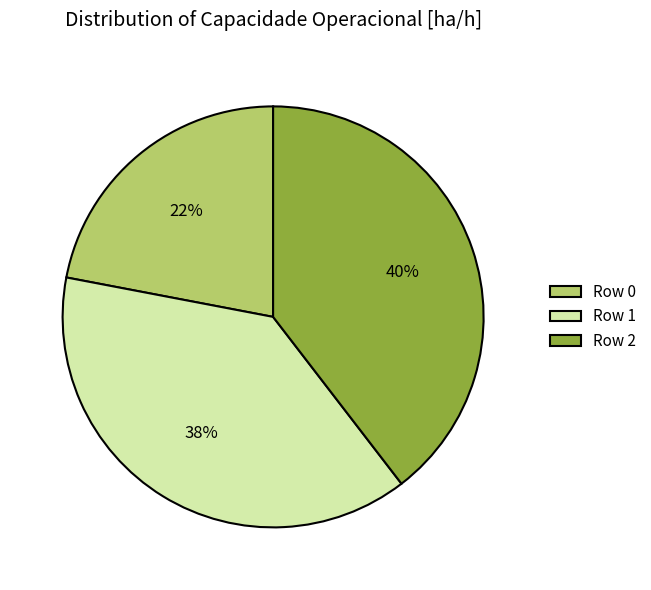

To the nearest percent, what percentage of the pie is Row 0?

22%